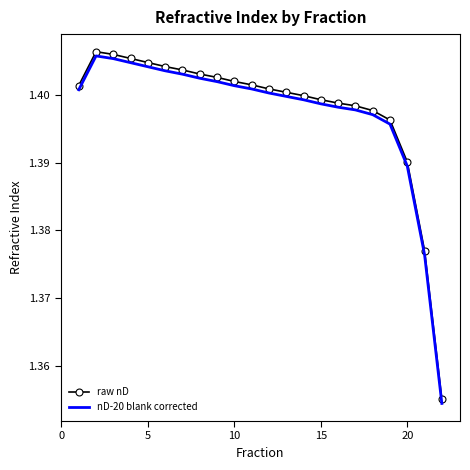

Which series has the widest spread of values?

raw nD